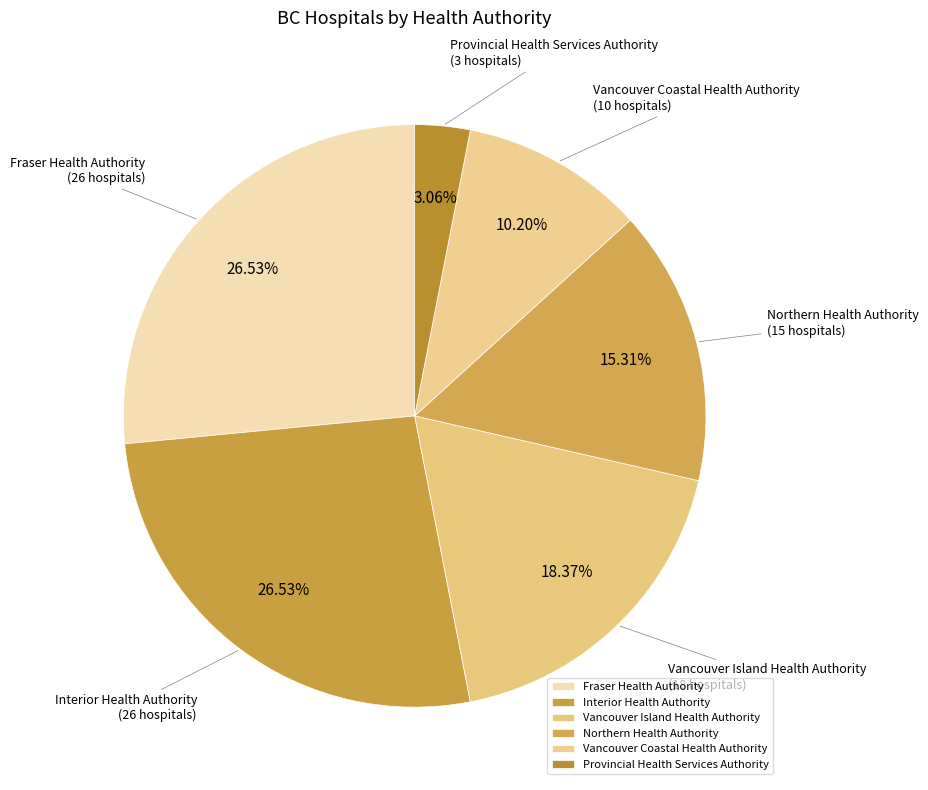

True or false: Interior Health Authority accounts for 41% of the total.

False